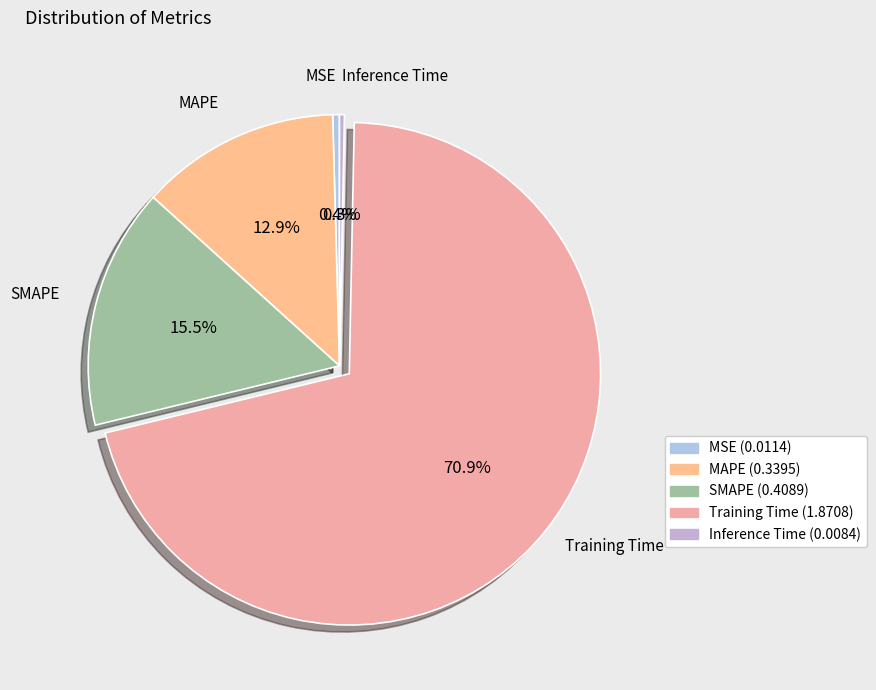

How many slices are in this pie chart?

5